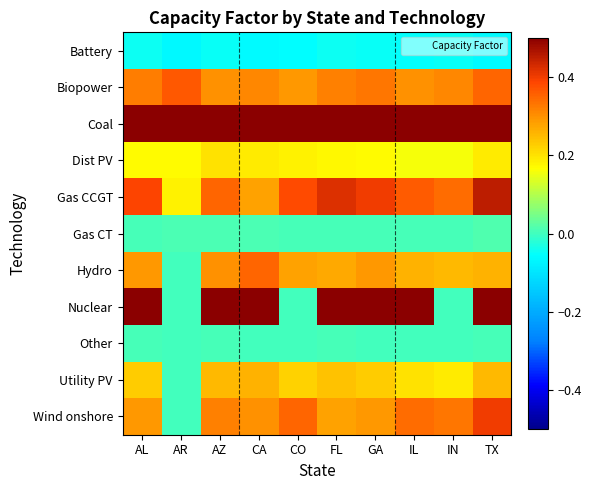

At how many categories does at least one series exceed 0?

10